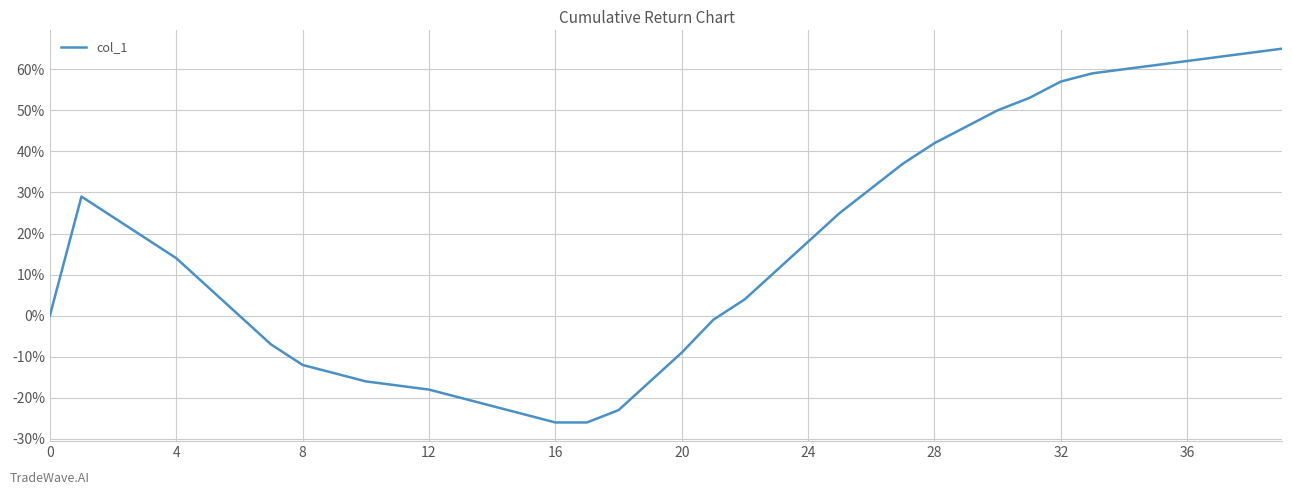

What is the maximum value shown in the chart?

65